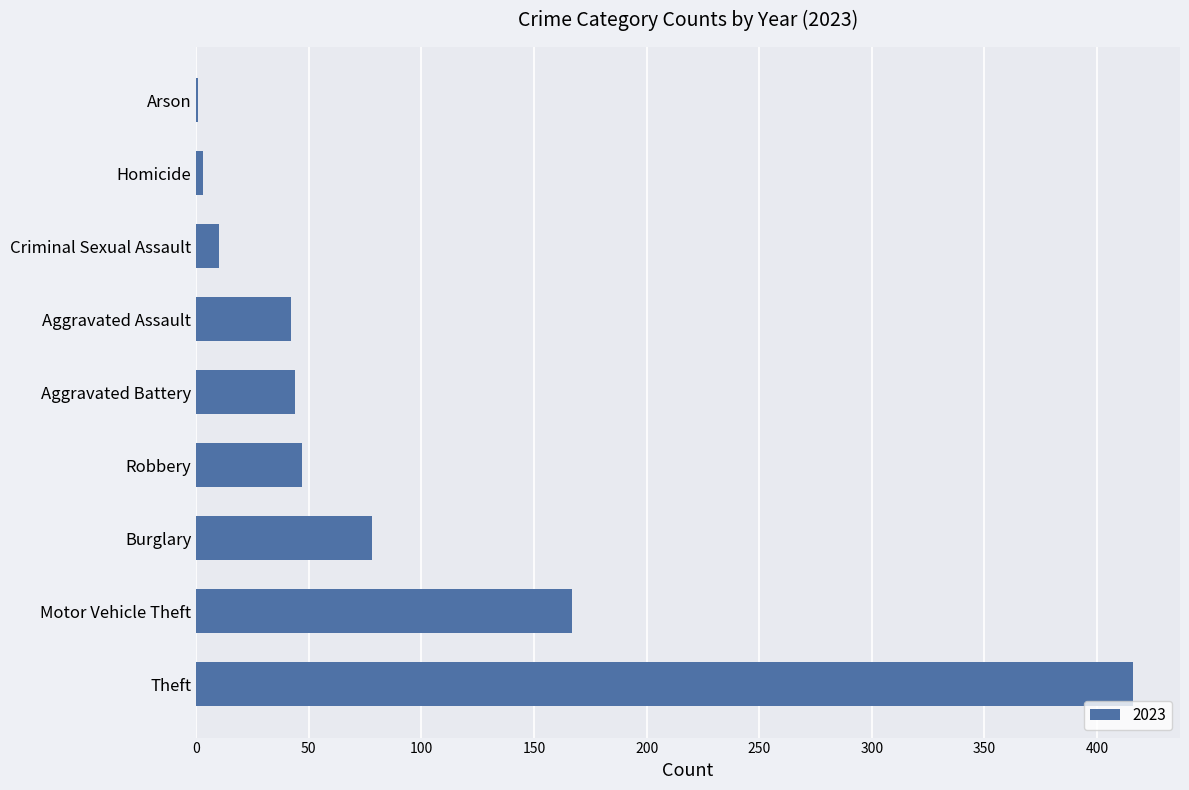

Reading bottom to top, list all the values displayed in this chart.

Theft=416	Motor Vehicle Theft=167	Burglary=78	Robbery=47	Aggravated Battery=44	Aggravated Assault=42	Criminal Sexual Assault=10	Homicide=3	Arson=1